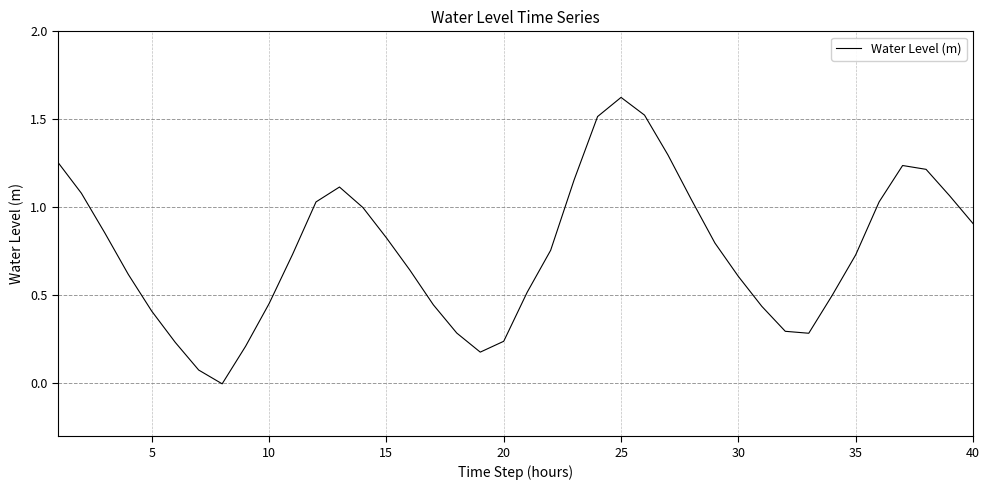

What is the value of the 3rd point from the left?

0.9